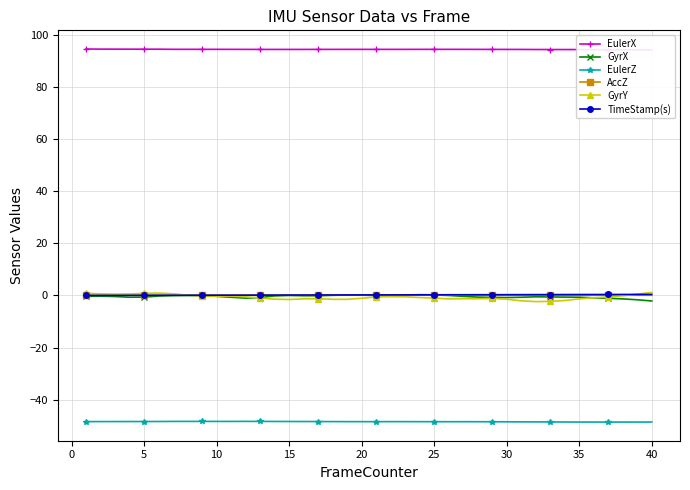

True or false: EulerX and EulerZ cross at least once.

False